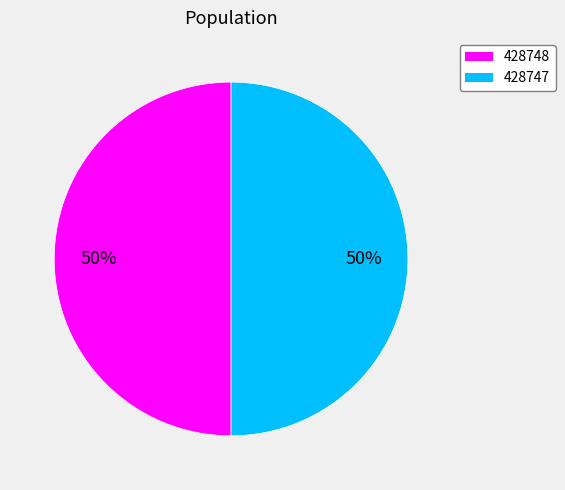

Is the sum of 428748 and 428747 greater than half?

Yes